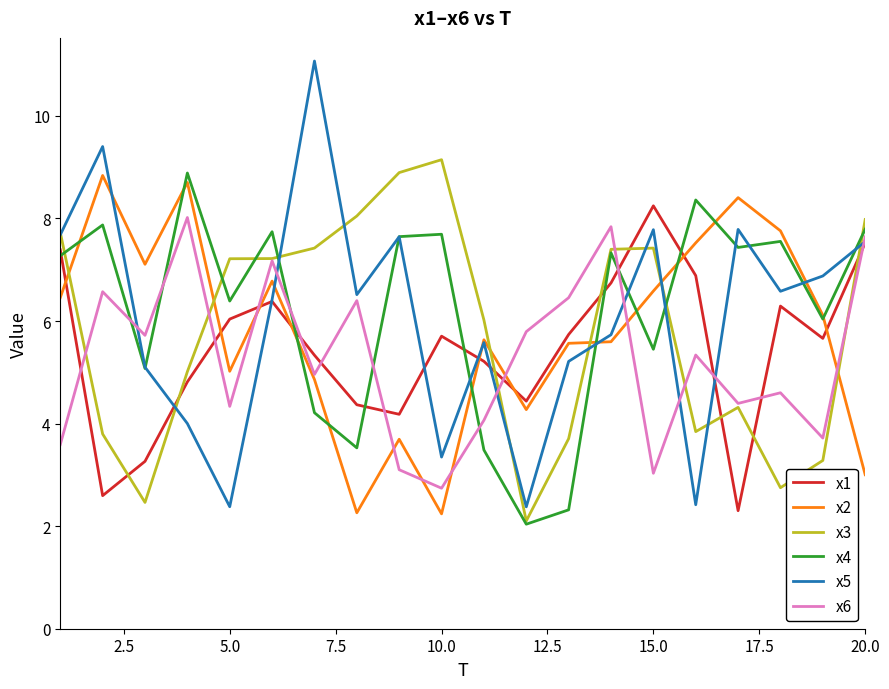

True or false: x1 and x6 intersect in this chart.

True